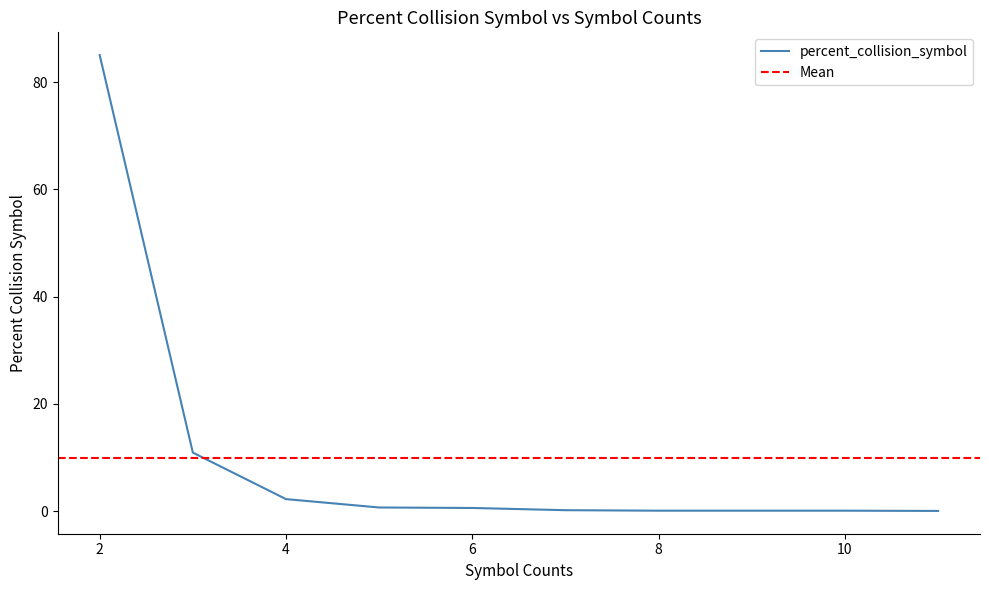

The value at 11 is 0.0. True or false?

True